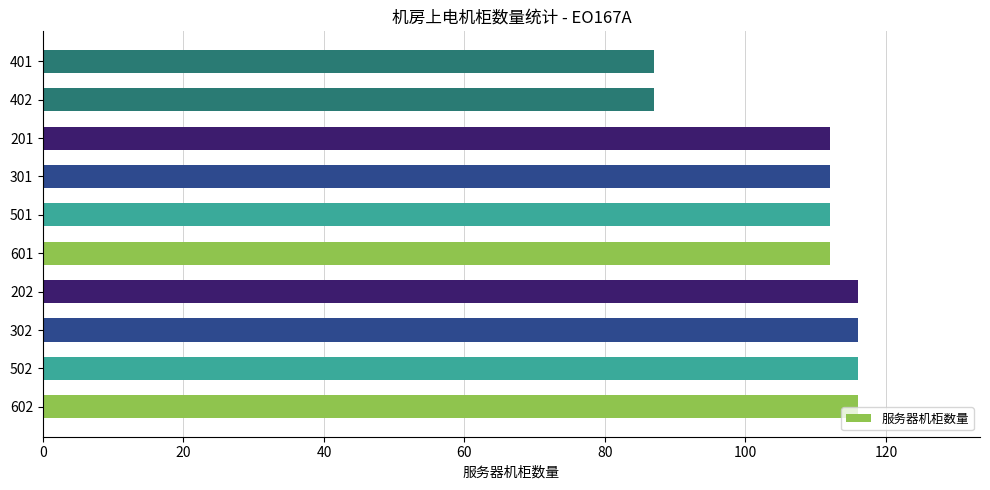

Are the bars horizontal?

Yes